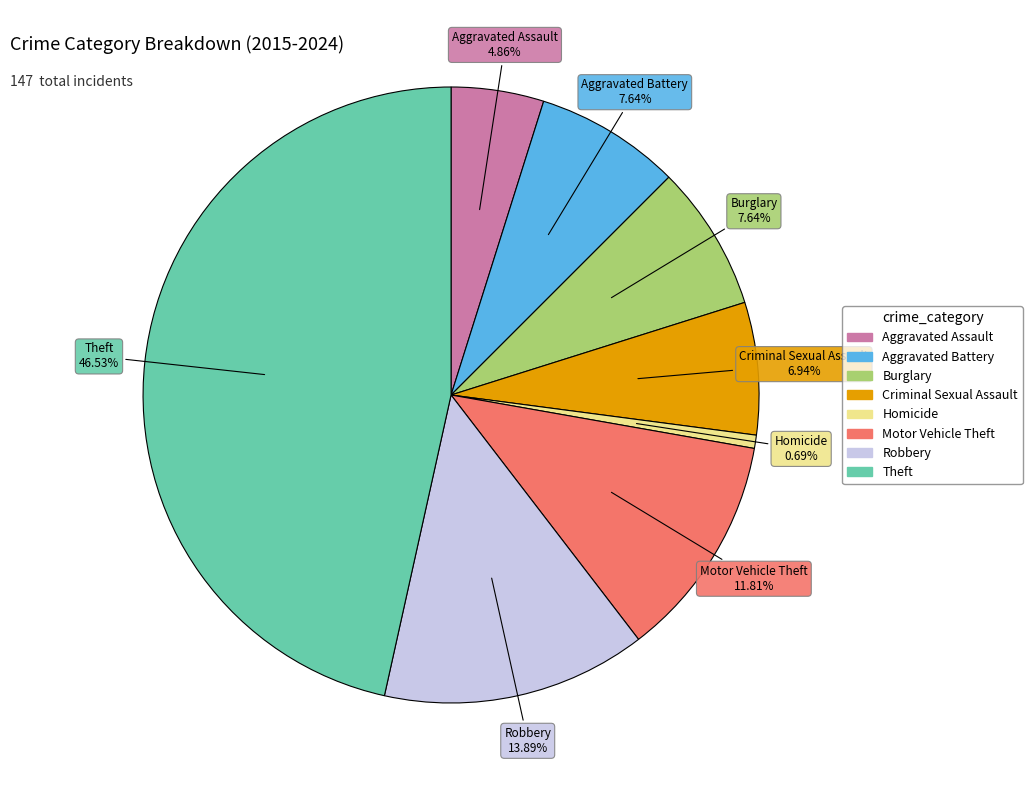

To the nearest percent, what is the difference between the largest and smallest slice percentages?

46%